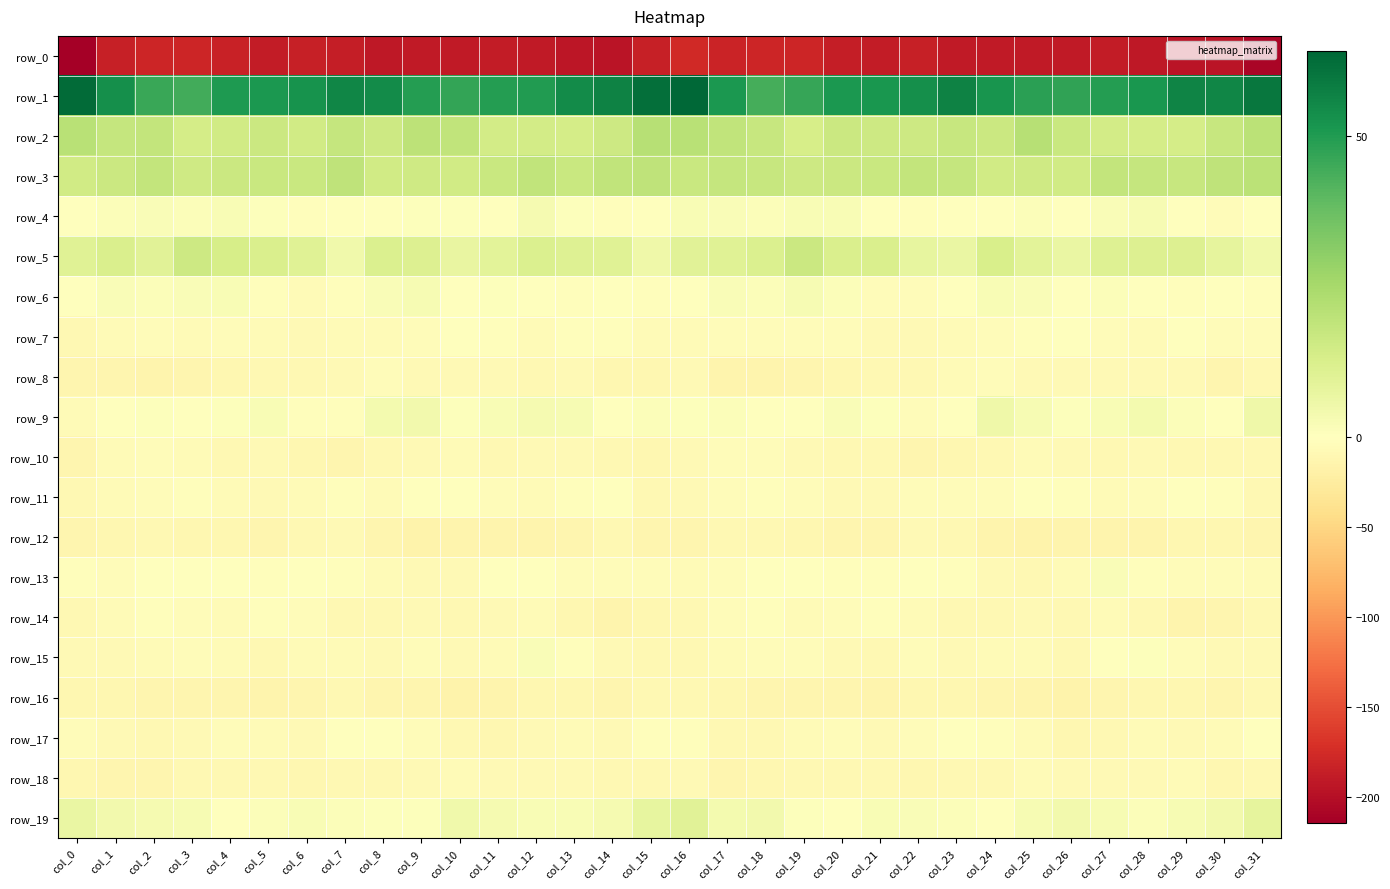

What is the sum of all row_16 values?

-392.2